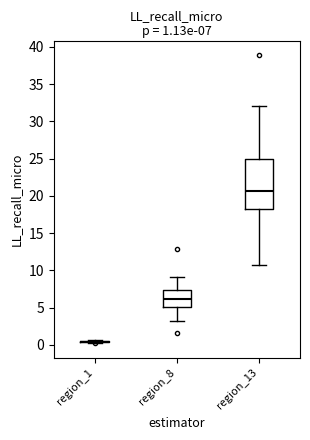

Comparing the boxes themselves (not the whiskers), which one is the tallest?

region_13